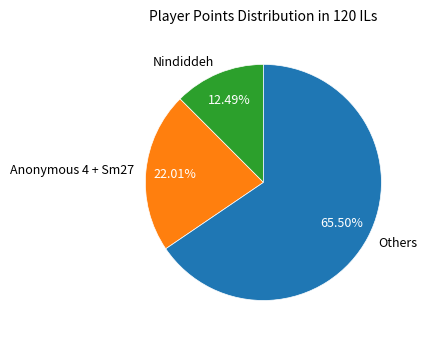

Which category accounts for the majority?

Others